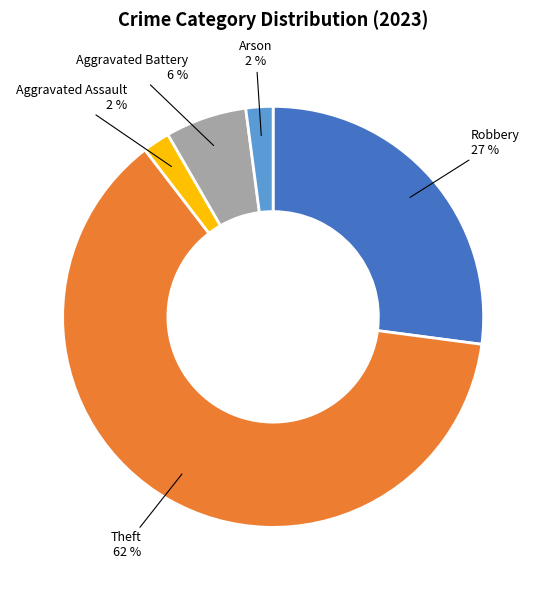

Is there a majority slice in this chart?

Yes